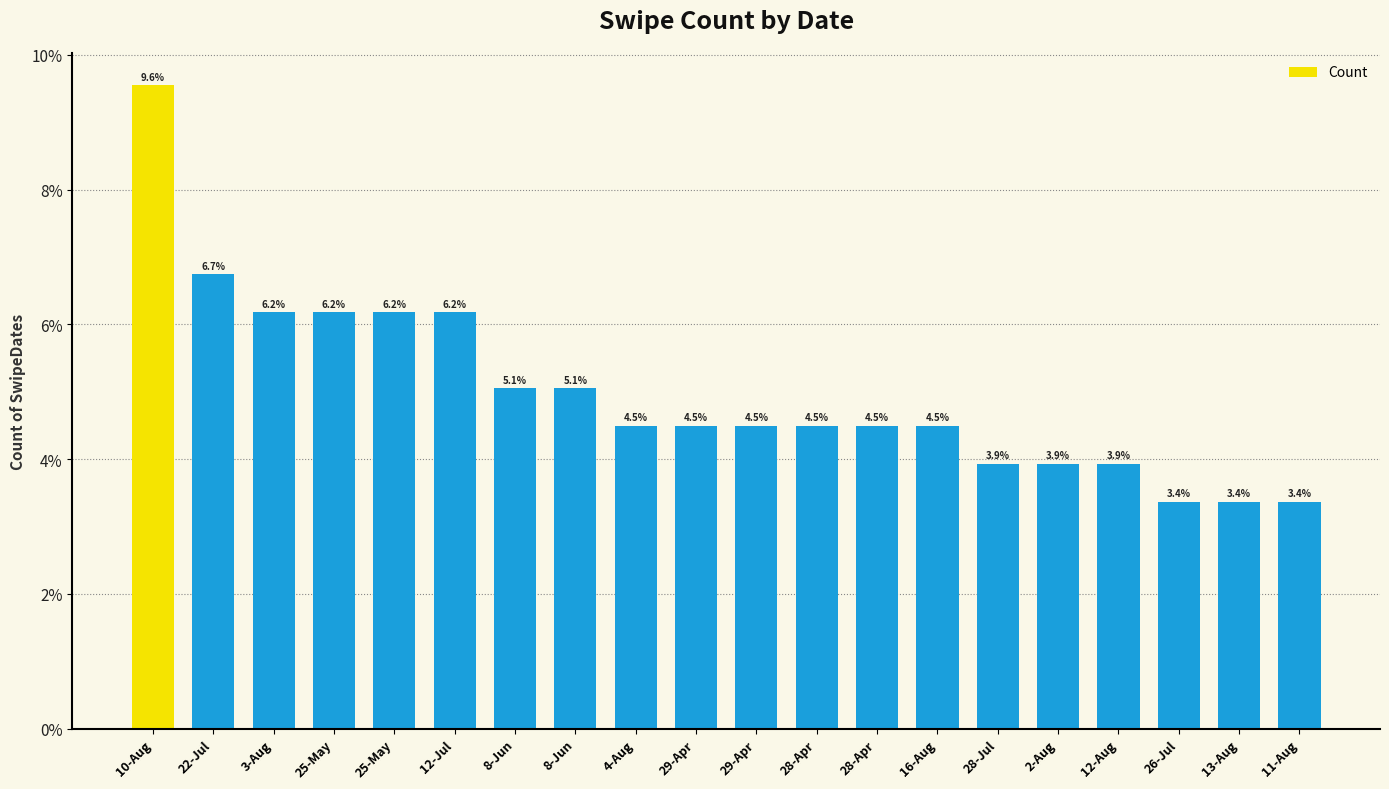

How many data points are less than 4?

6